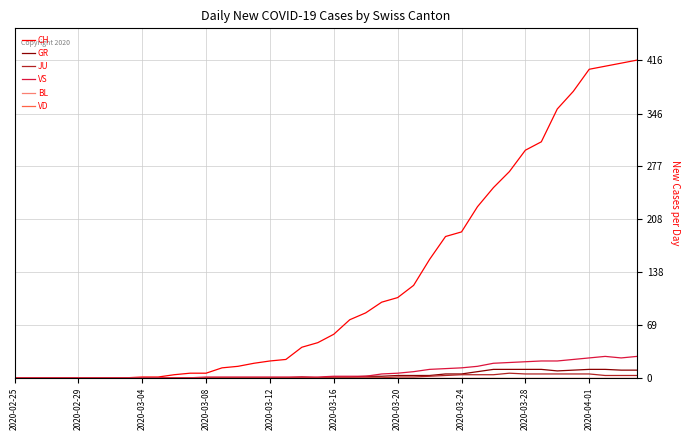

Which series has the largest total across all categories?

CH